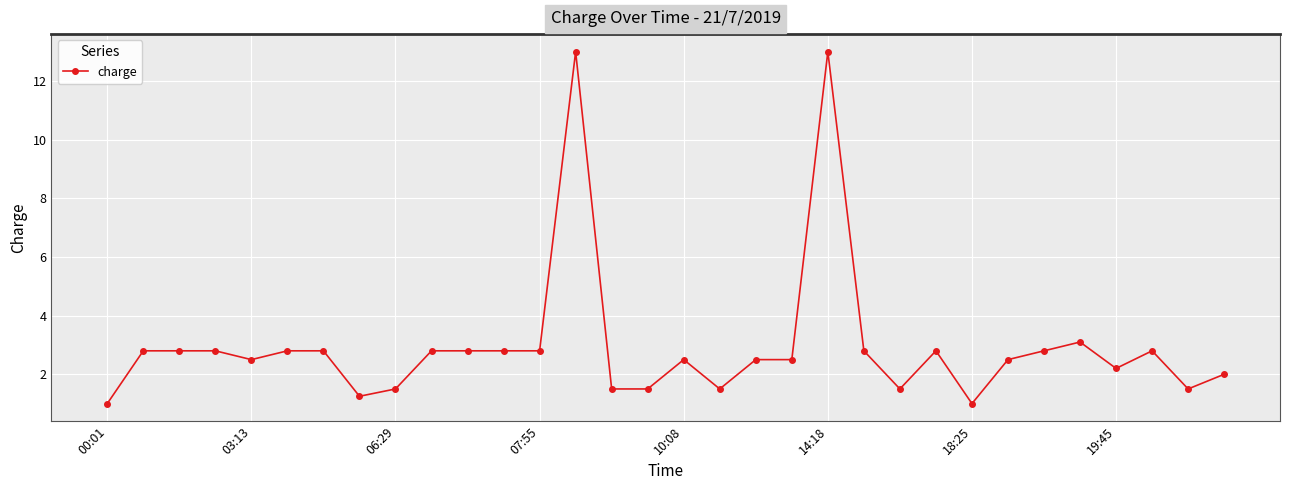

What is the value of the 27th point from the left?

2.8